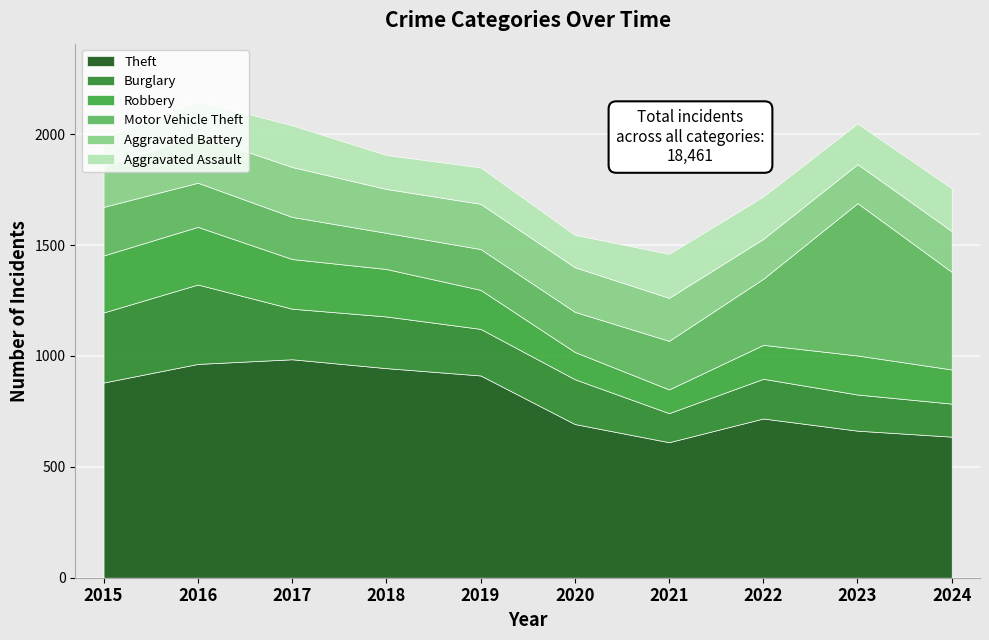

The value of Burglary at 2021 is 47. True or false?

False